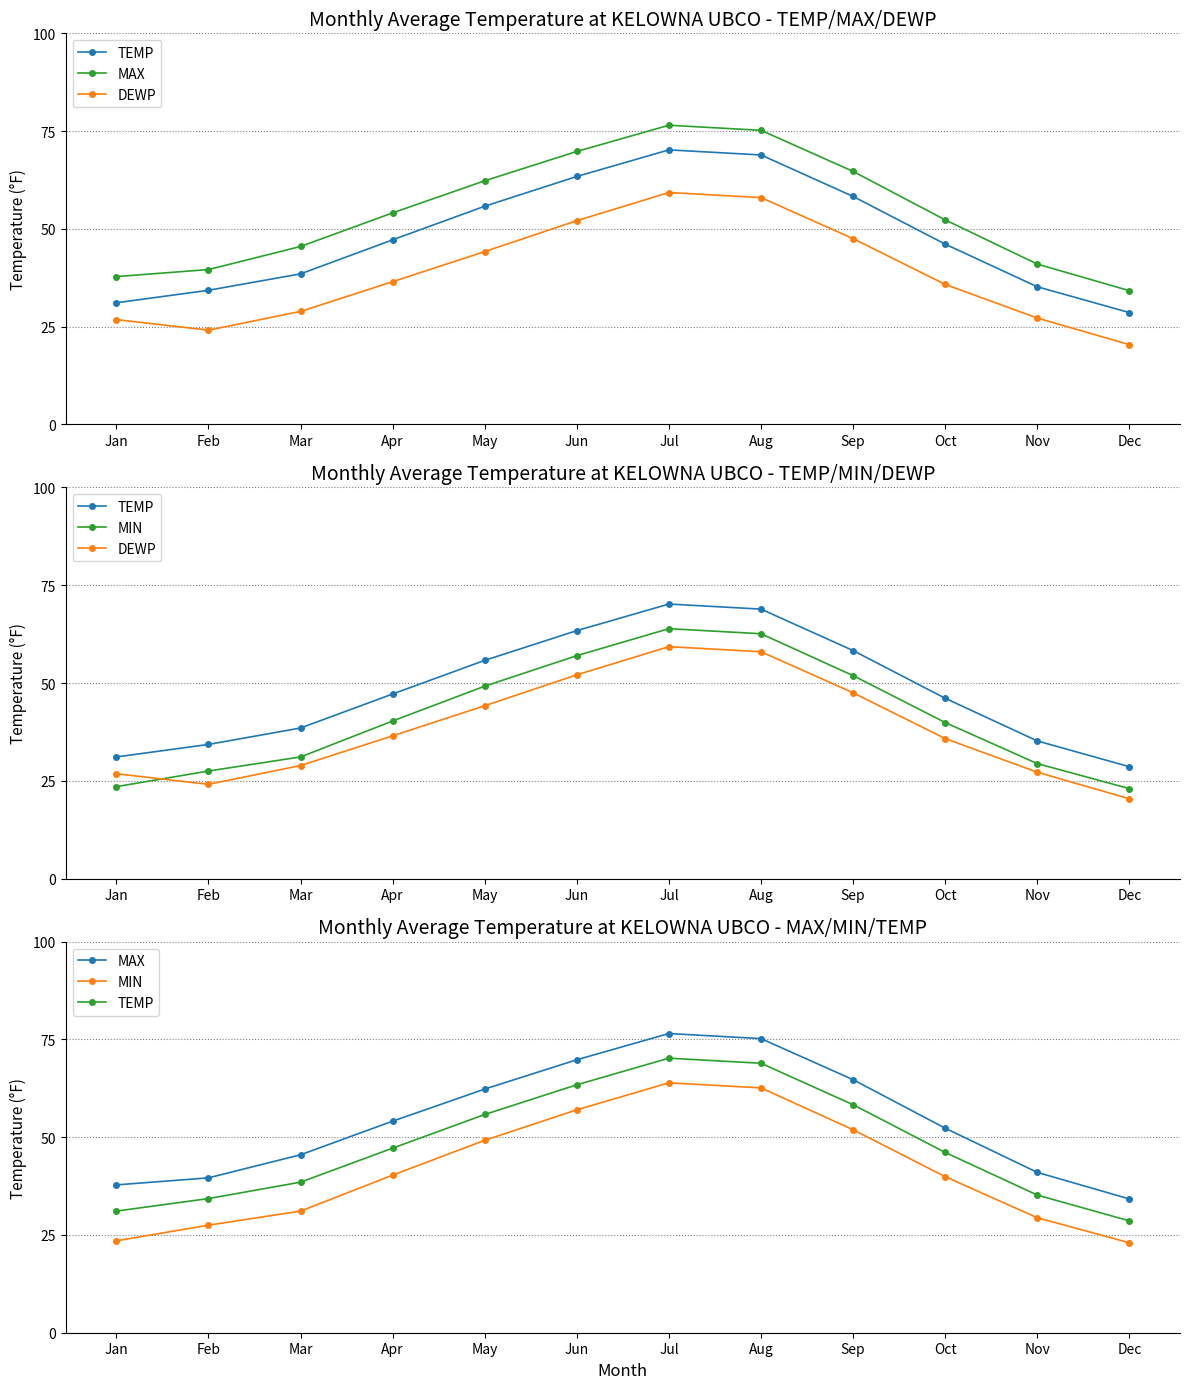

Between Jun and Sep, which series saw the biggest shift?

TEMP